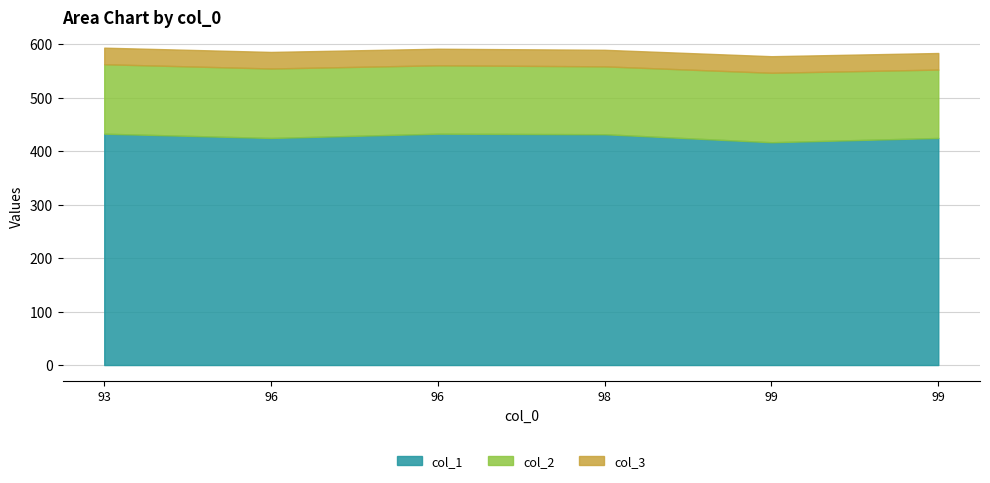

The col_2 series shows 189 at 93. True or false?

False